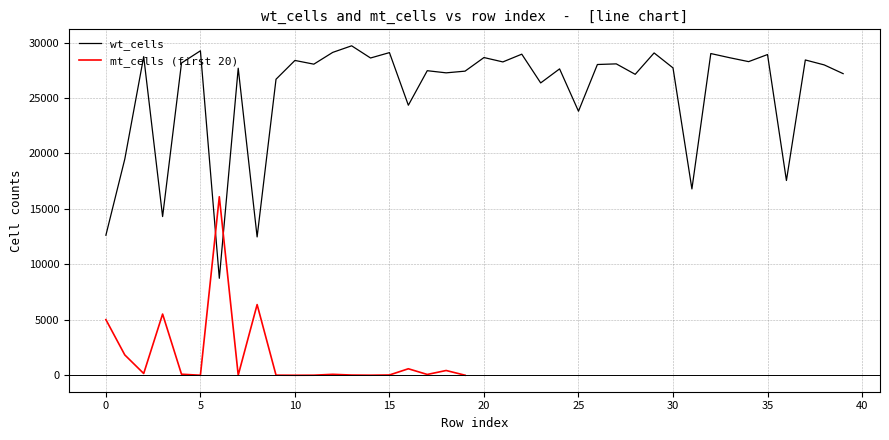

Is it true that the value at 33 is 28632?

True